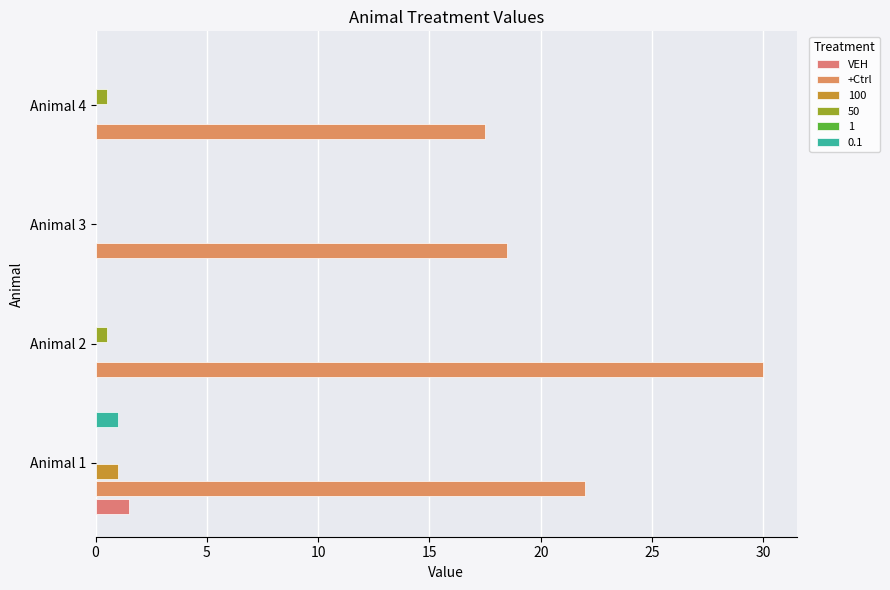

What is the approximate value of +Ctrl at Animal 4?

17.5